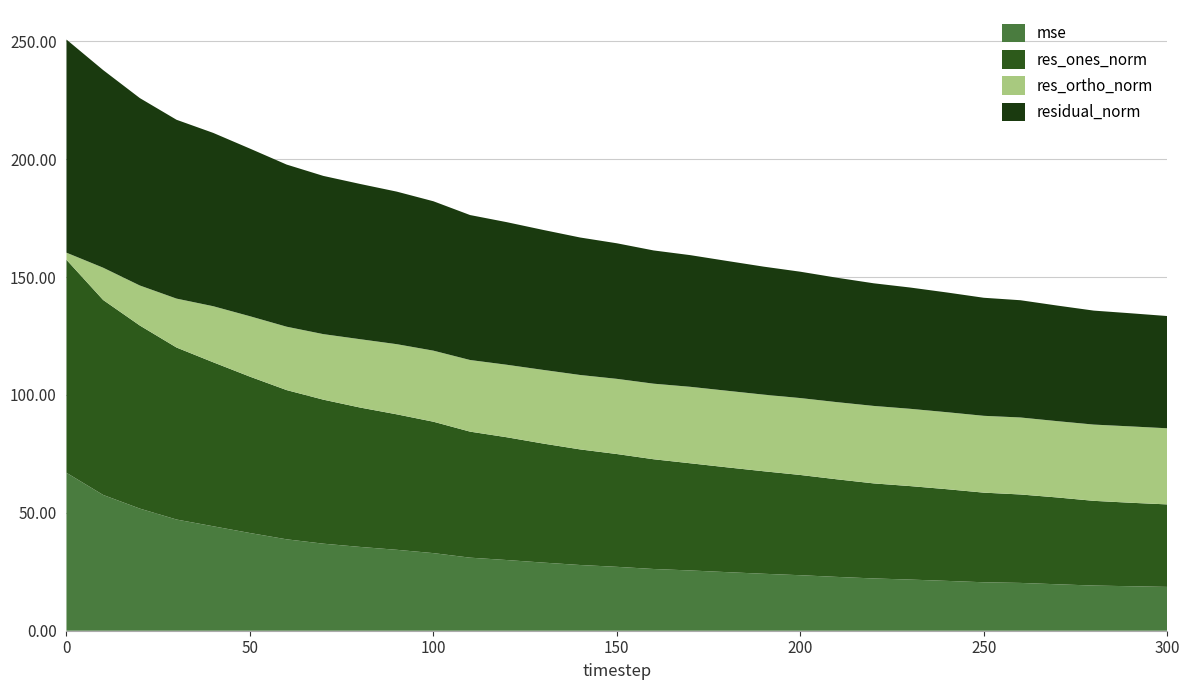

Reading left to right, list all the values displayed in this chart.

mse: 67.0	57.6	51.8	47.2	44.3	41.4	38.8	36.9	35.6	34.3	32.9	31.0	30.0	28.9	27.9	27.1	26.2	25.6	24.9	24.2	23.5	22.8	22.2	21.7	21.1	20.6	20.3	19.7	19.2	18.9	18.6
res_ones_norm: 90.4	82.7	77.7	73.0	69.6	66.3	63.3	61.1	59.1	57.5	55.7	53.5	52.1	50.5	49.0	47.9	46.6	45.5	44.5	43.5	42.5	41.4	40.3	39.6	38.9	38.0	37.5	36.8	35.9	35.4	35.0
res_ortho_norm: 3.0	13.7	17.0	20.8	23.8	25.6	26.9	27.8	29.0	29.8	30.1	30.4	30.8	31.2	31.6	31.9	32.1	32.4	32.5	32.5	32.6	32.7	32.9	32.8	32.7	32.6	32.7	32.4	32.3	32.4	32.3
residual_norm: 90.4	83.8	79.5	75.9	73.5	71.1	68.8	67.1	65.9	64.7	63.4	61.5	60.5	59.4	58.3	57.5	56.5	55.9	55.1	54.3	53.6	52.8	52.0	51.4	50.8	50.1	49.7	49.0	48.3	48.0	47.6